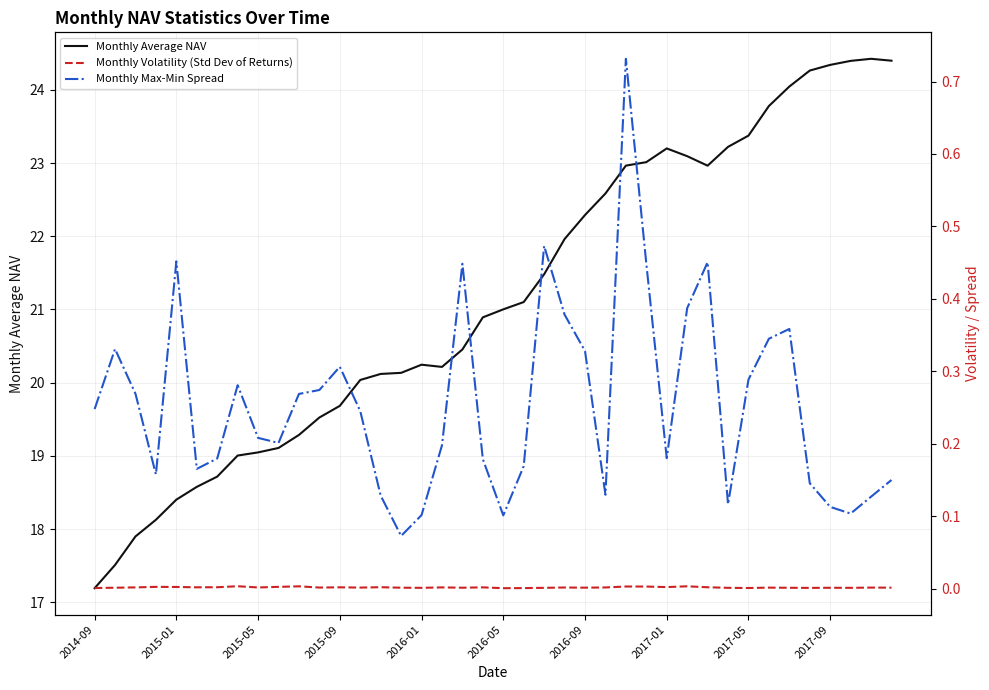

What is the maximum value for Monthly Average NAV?

24.4